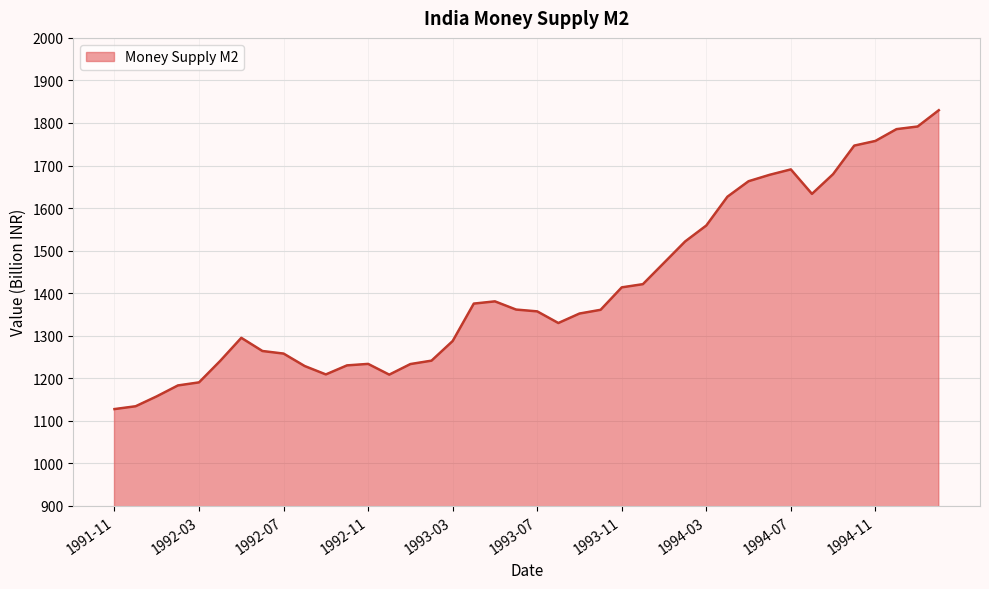

What is the smallest value displayed?

1127.5